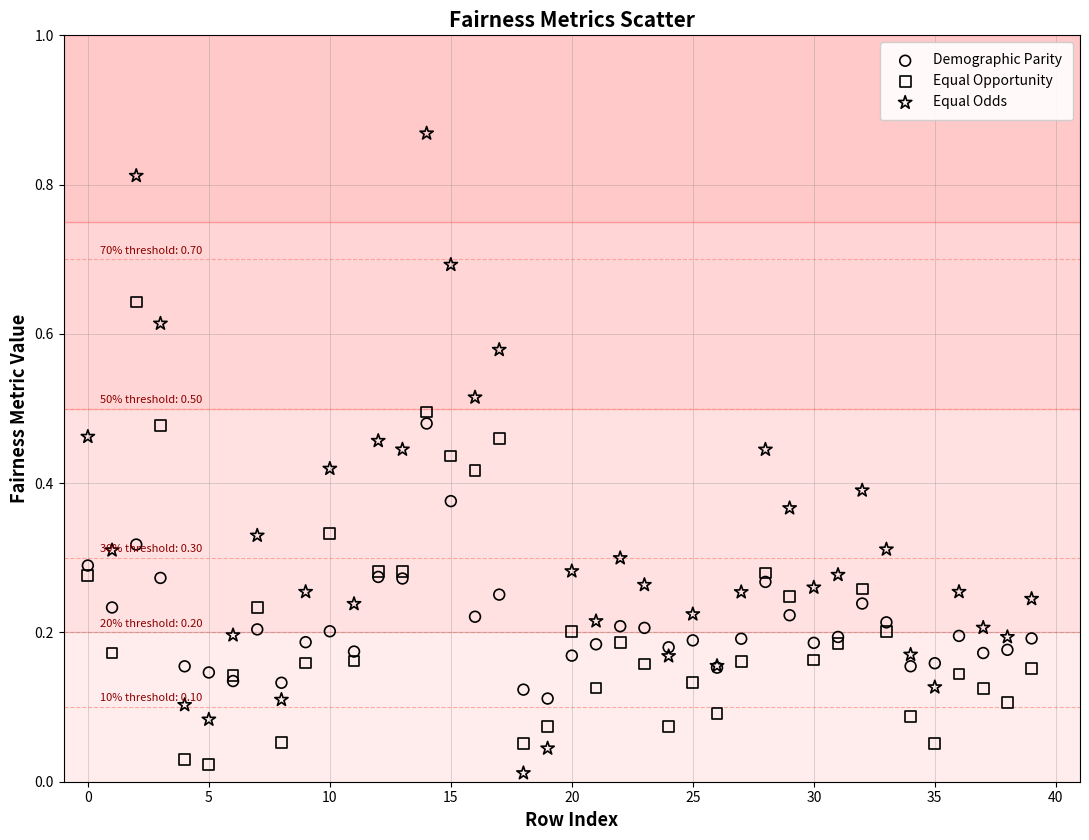

What are all the series names shown in the legend?

Demographic Parity, Equal Opportunity, Equal Odds